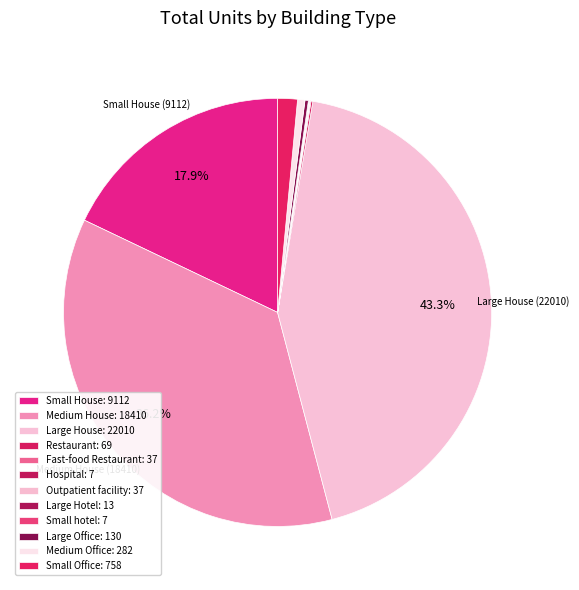

How many segments does this pie chart have?

12